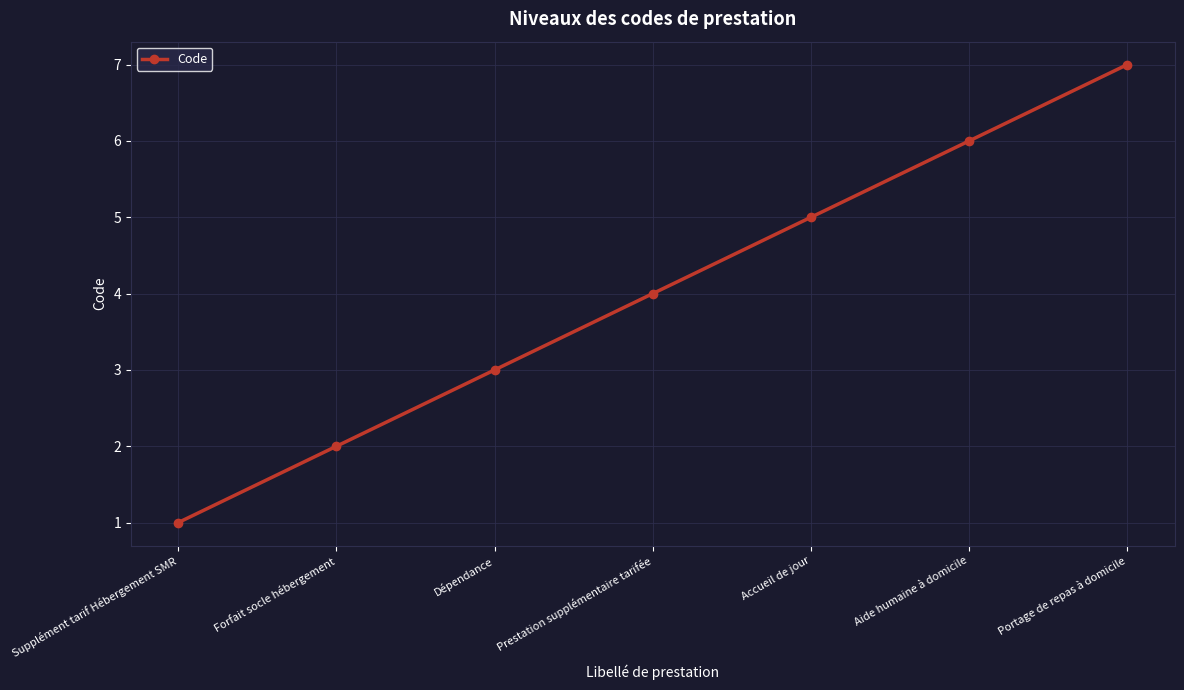

What is the difference between the maximum and minimum values?

6